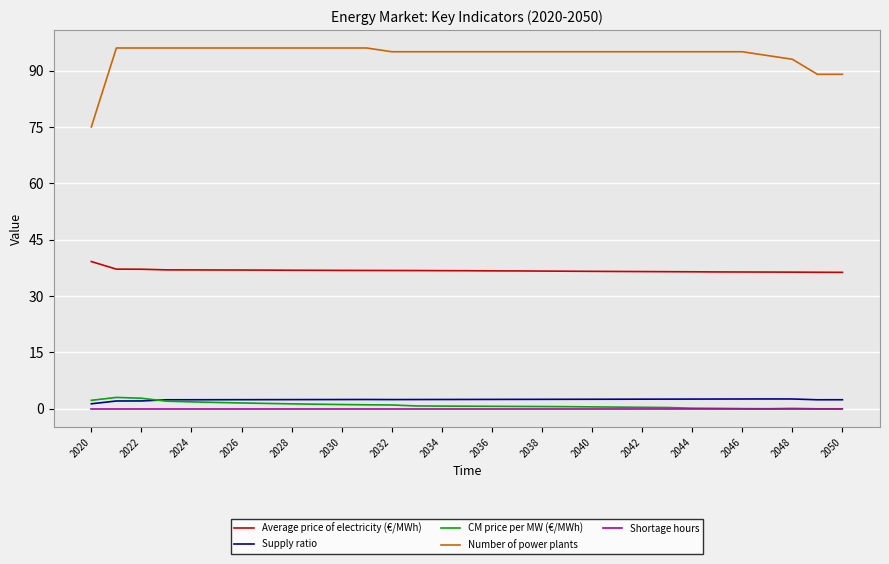

True or false: Supply ratio and Average price of electricity (€/MWh) cross at least once.

False